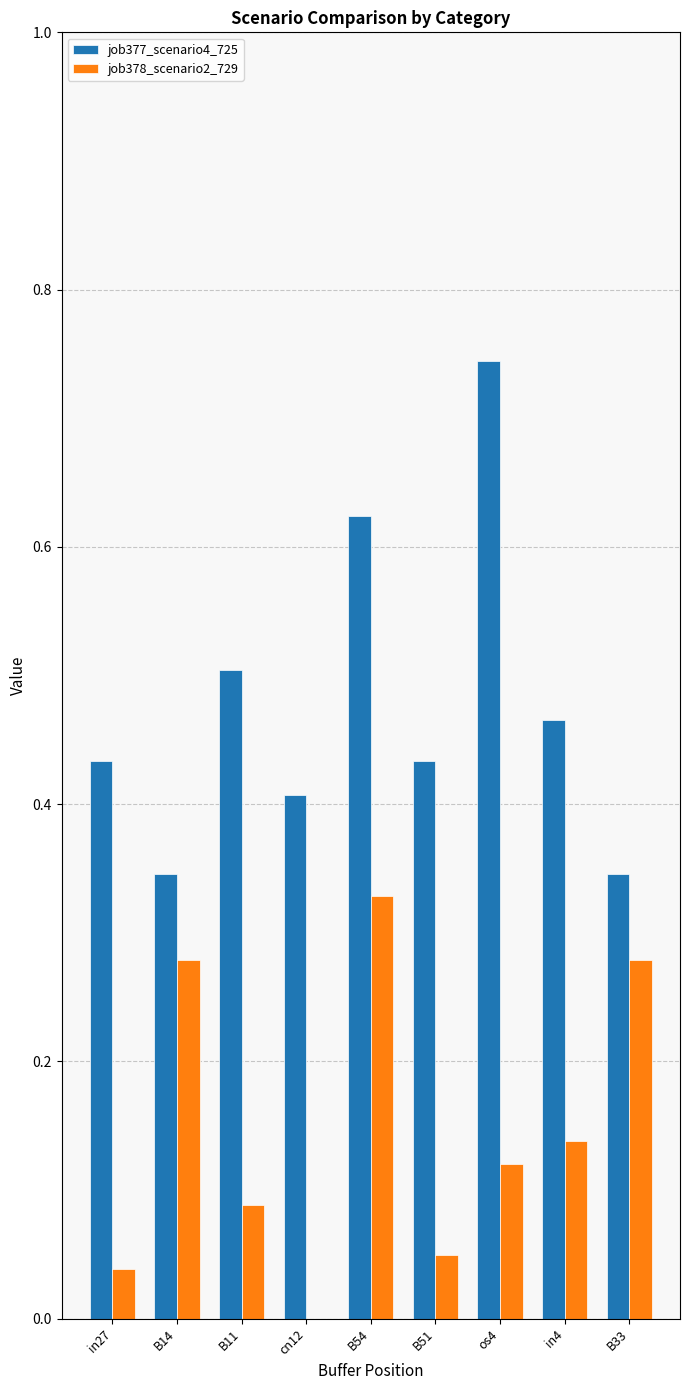

Which series changed the most between B54 and in4?

job378_scenario2_729